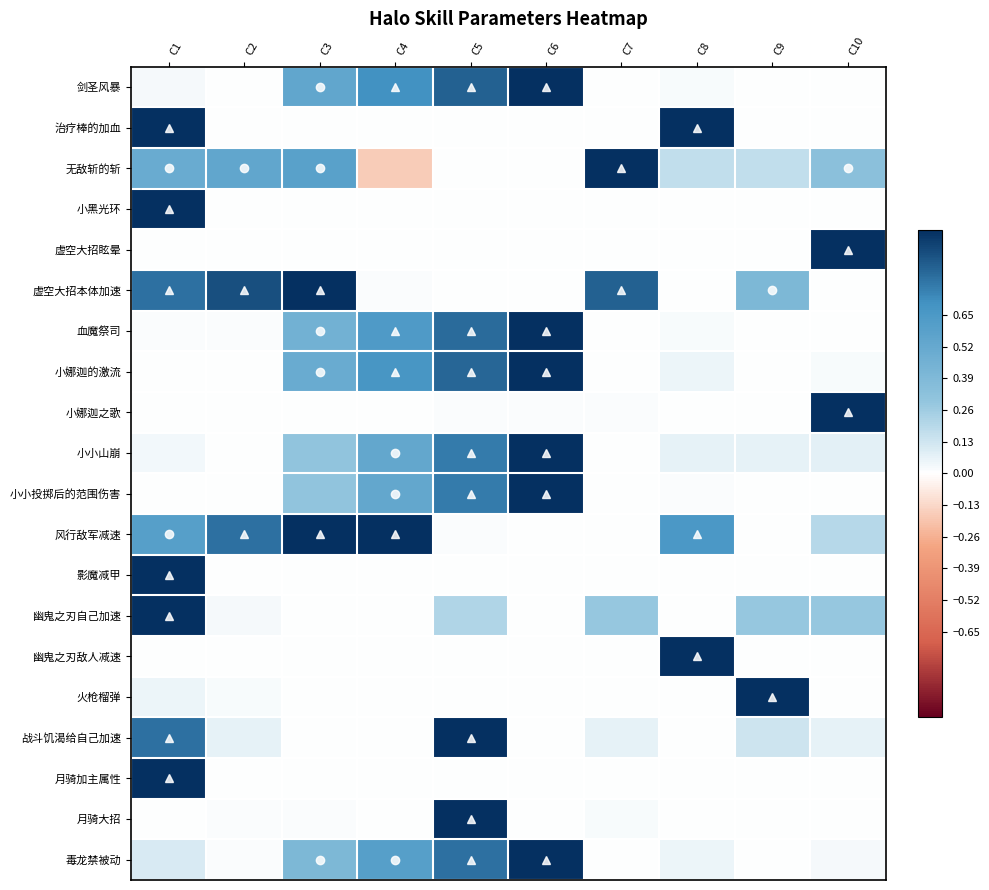

What is the spread (max minus min) of values at C7?

1.0